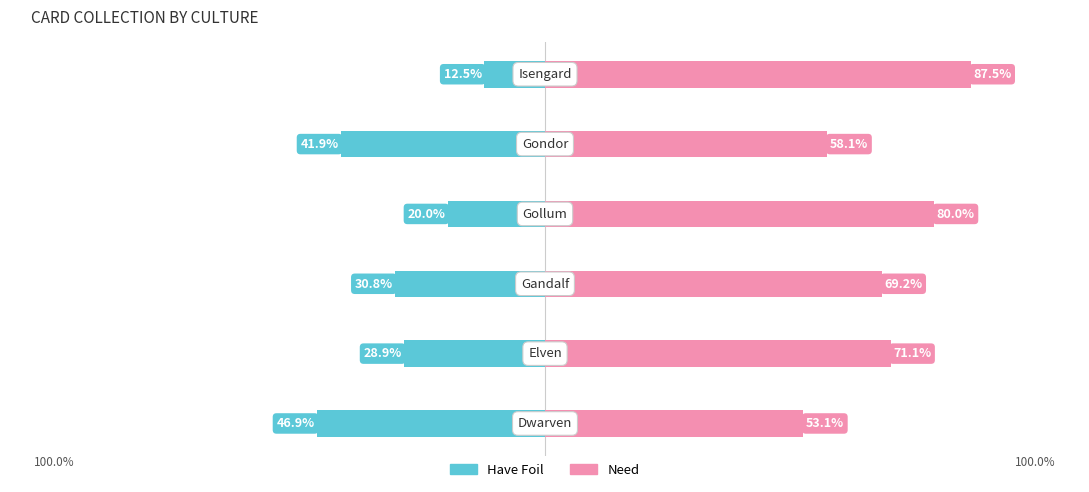

Are the bars horizontal?

Yes